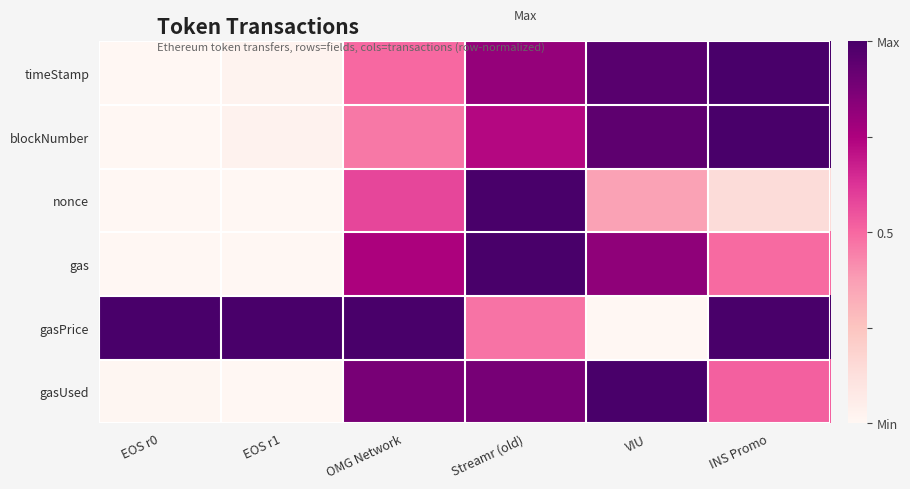

At which category does the chart reach its peak across all series?

INS Promo